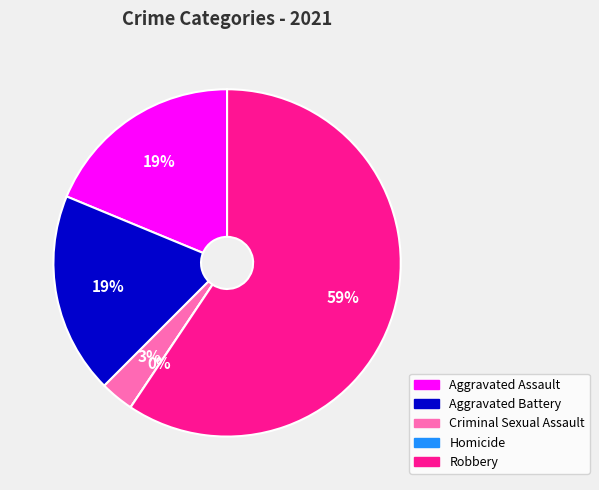

Which slice is the largest?

Robbery